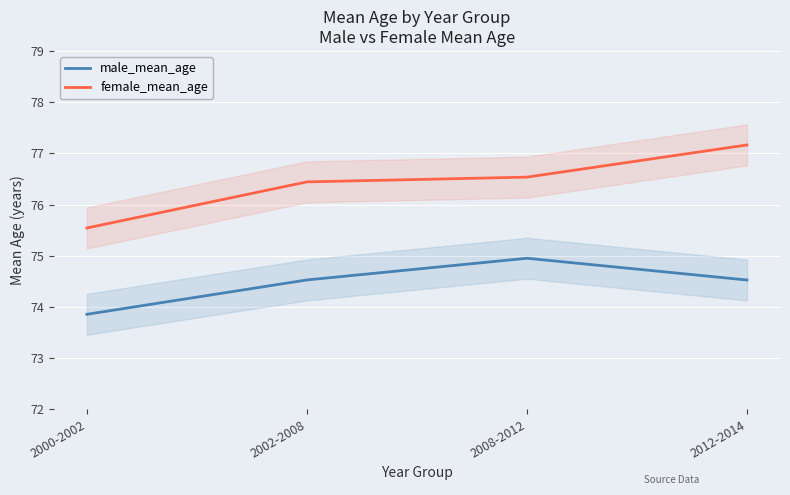

At which label is male_mean_age closest to 74?

2000-2002